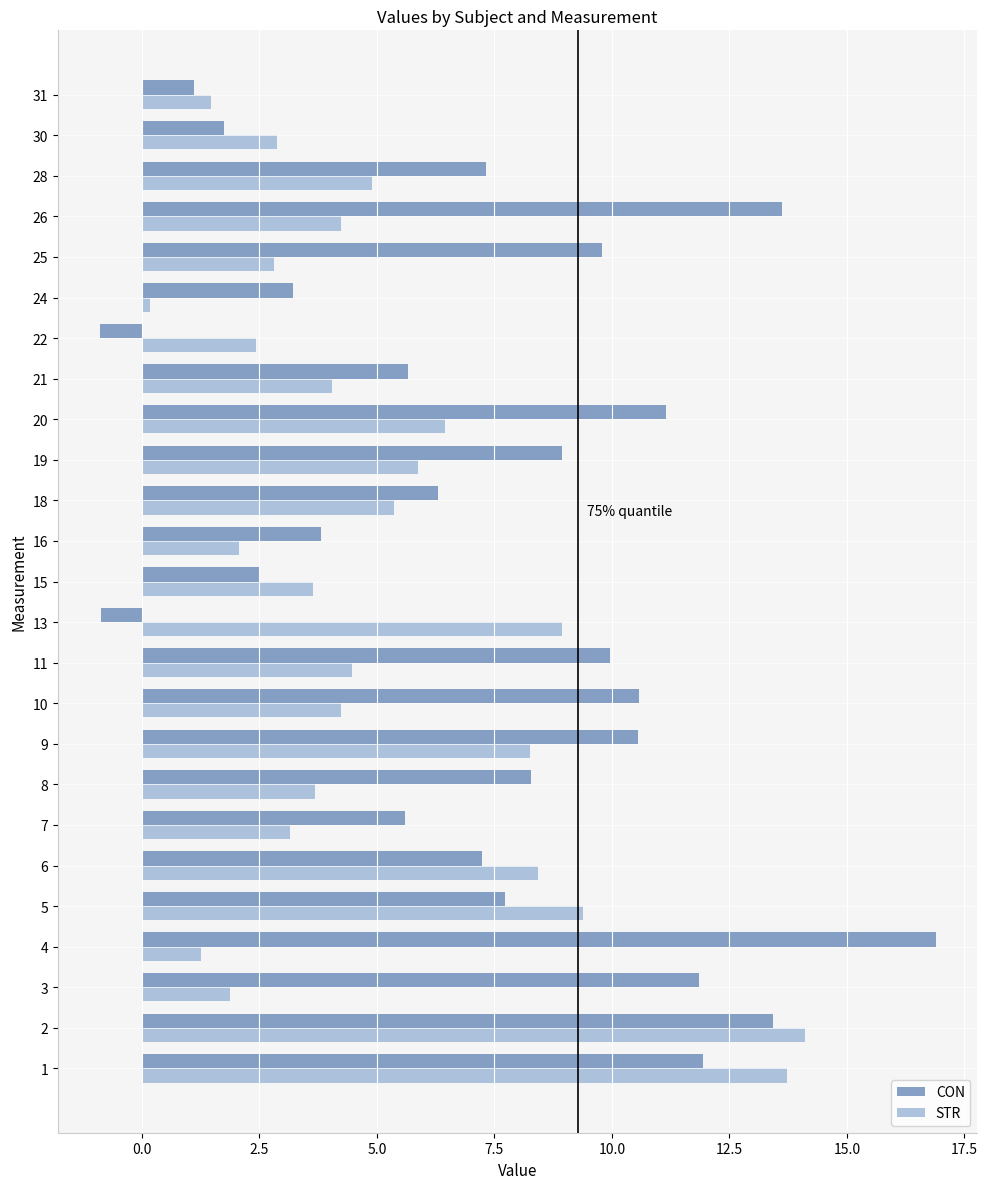

True or false: STR has a value of 2.1 at 16.

True